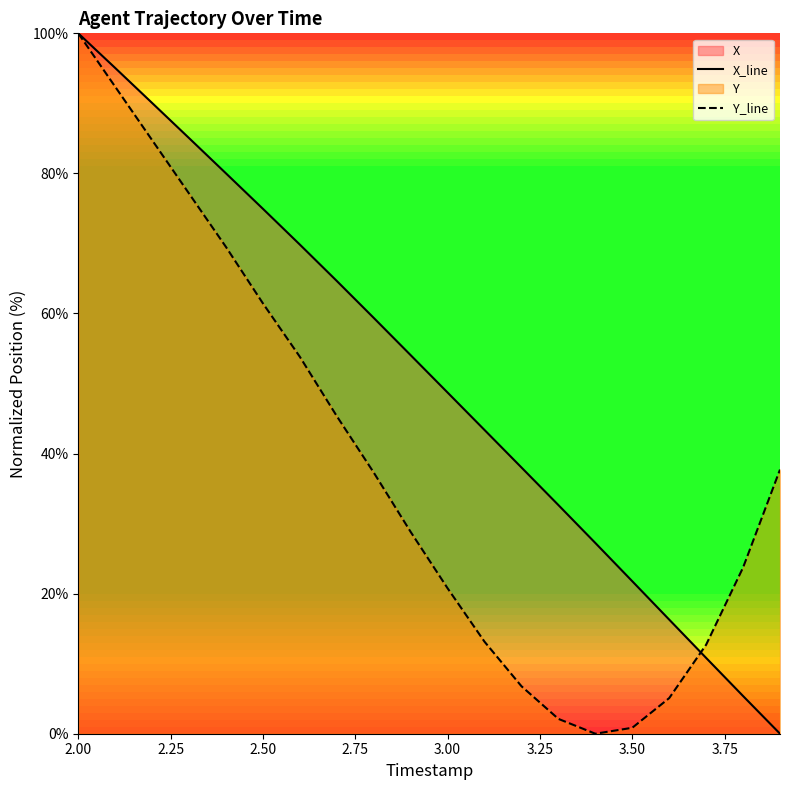

The value of X_line at 2.50 is 74.9. True or false?

True